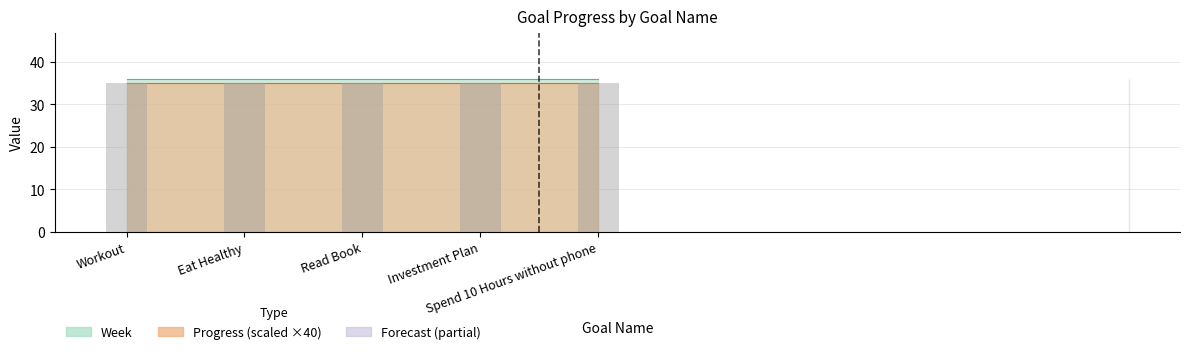

Reading right to left, what are all the values shown in this chart?

Progress: 0.9	0.9	0.9	0.9	0.9
Week: 36.0	36.0	36.0	36.0	36.0